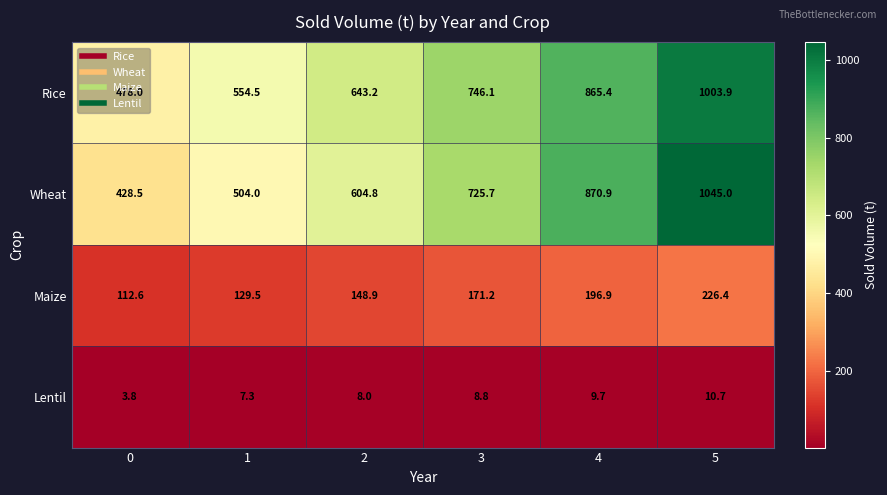

What is the spread (max minus min) of values at 2?

635.2